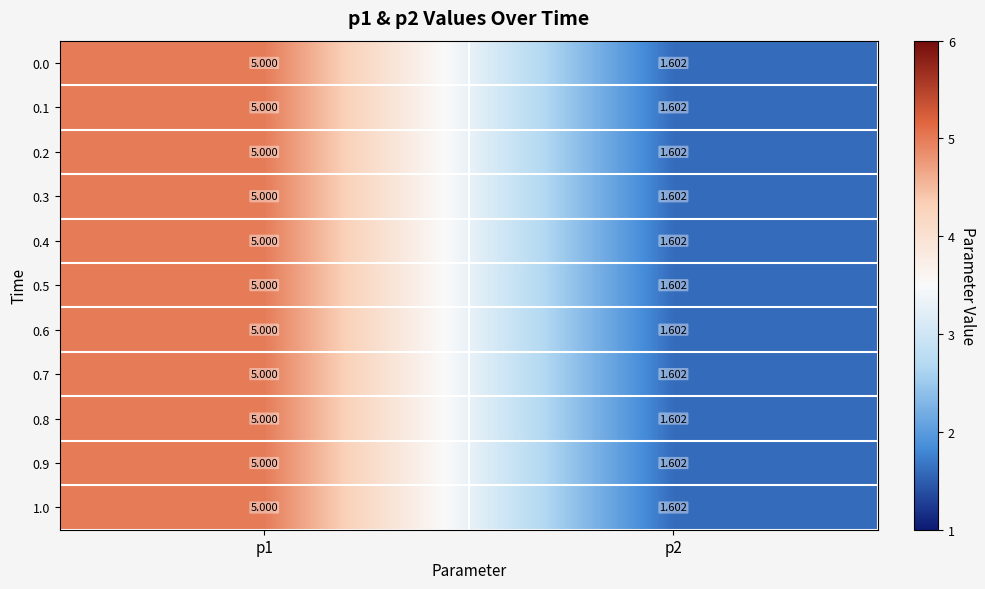

Is the value of 0.5 at p2 greater than the value of 0.7 at p1?

No